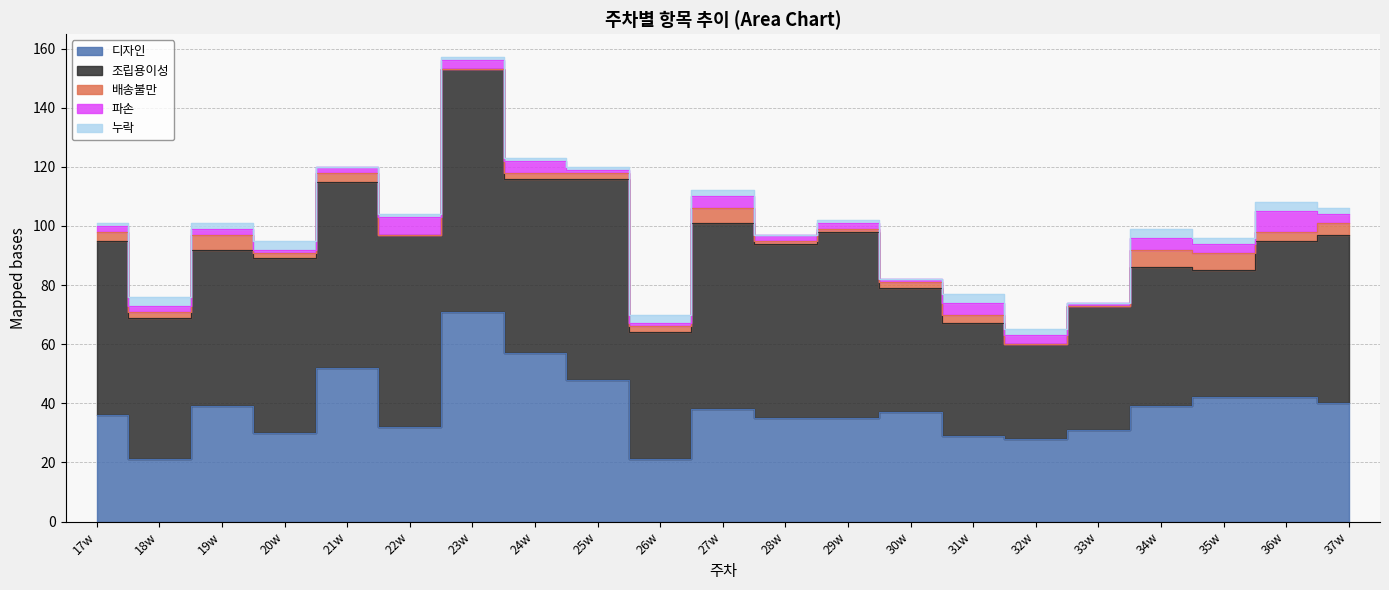

What is the difference between the maximum and minimum values in the 배송불만 series?

6